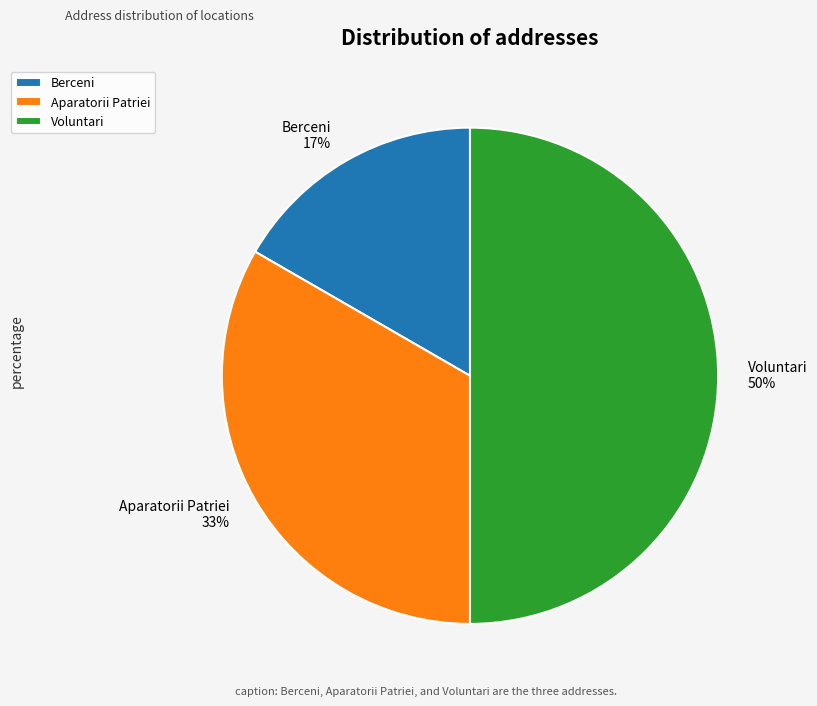

Which slice is the smallest?

Berceni